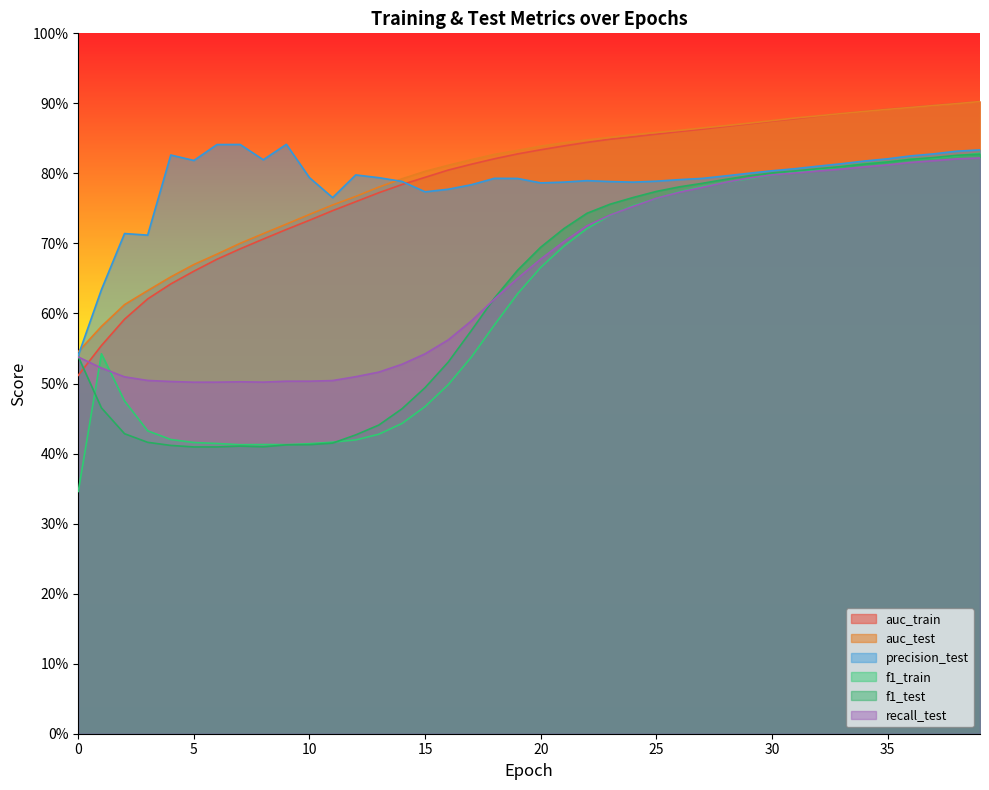

What is the value of the precision_test point at the 34th from the left?

0.8